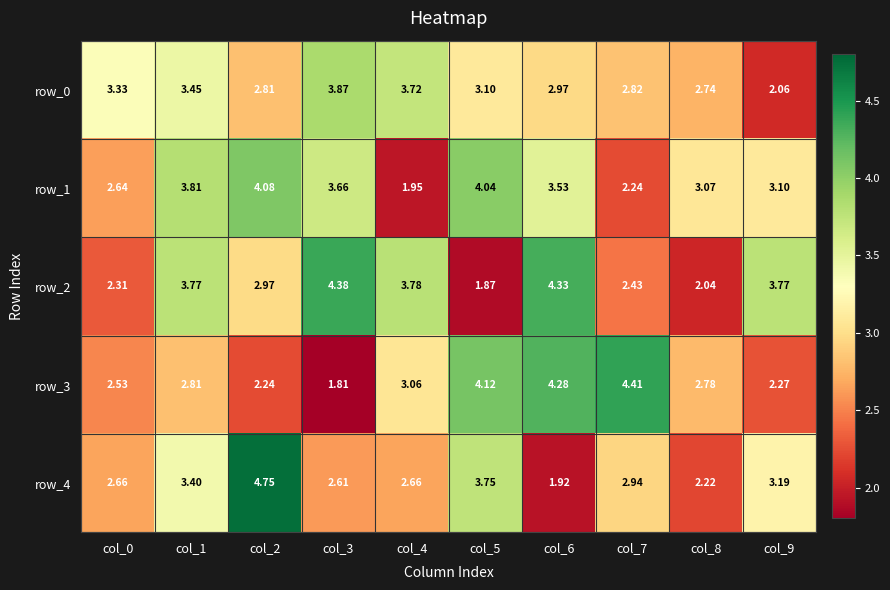

Is the value of row_3 at col_4 greater than the value of row_2 at col_7?

Yes